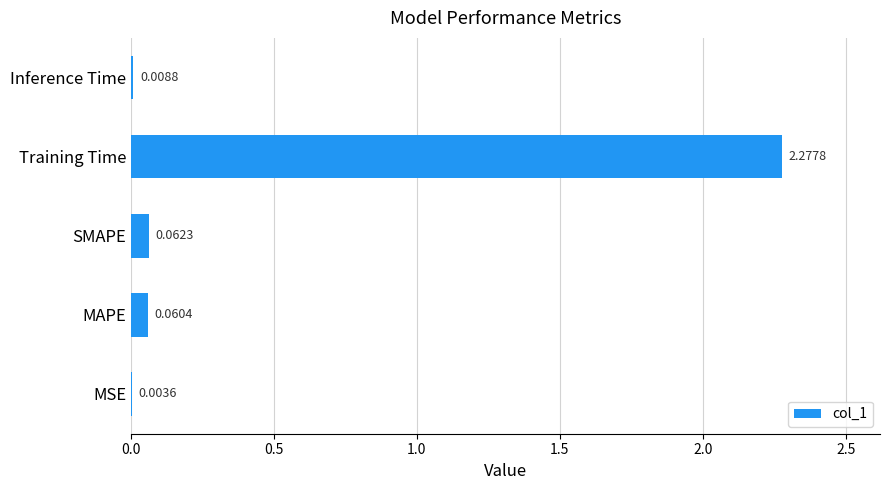

What is the sum of all values?

2.4